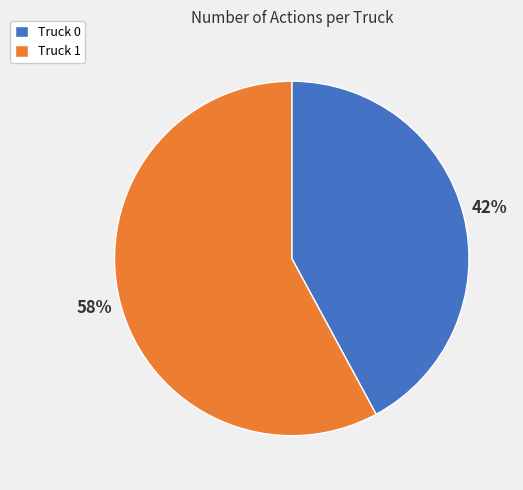

Between Truck 1 and Truck 0, which is larger?

Truck 1